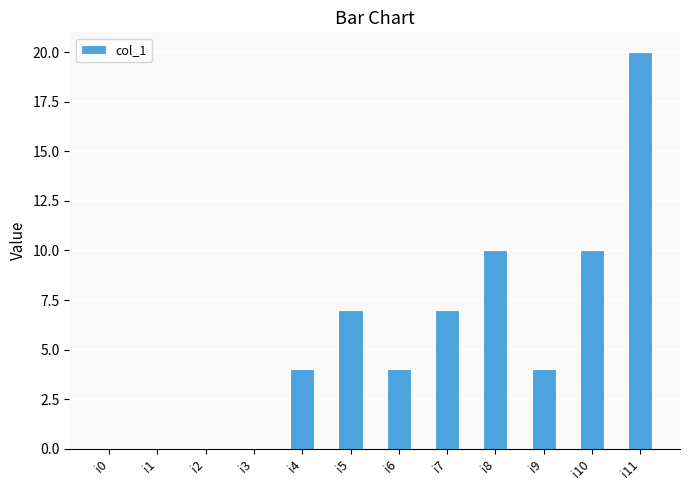

Does the chart contain stacked bars?

No